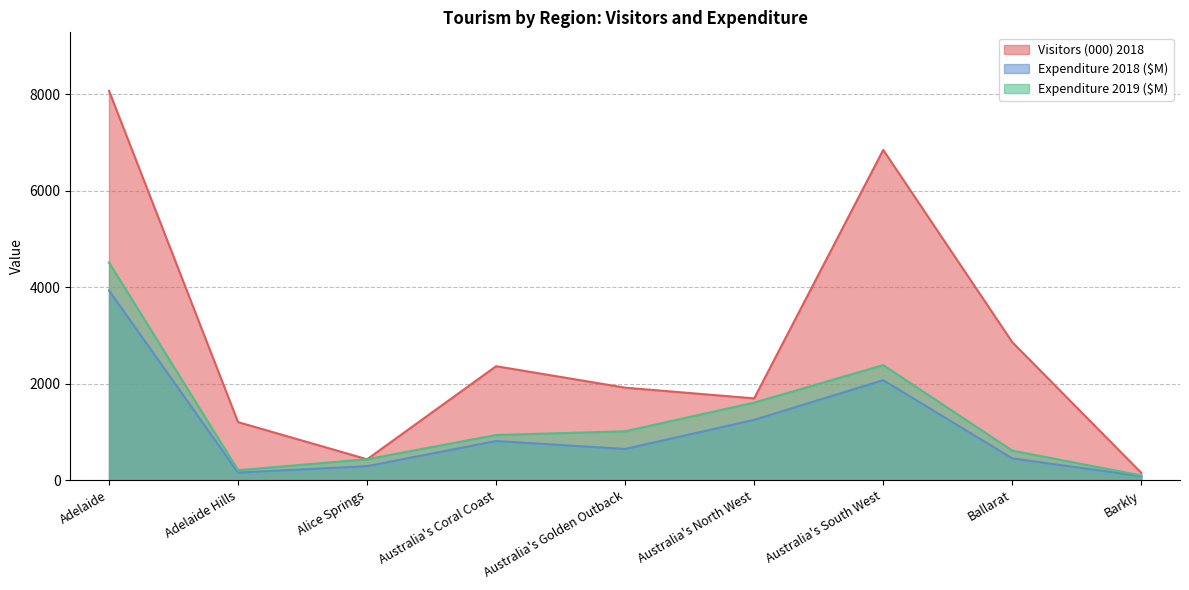

Where is the first local maximum for Expenditure 2019 ($M)?

Australia's South West